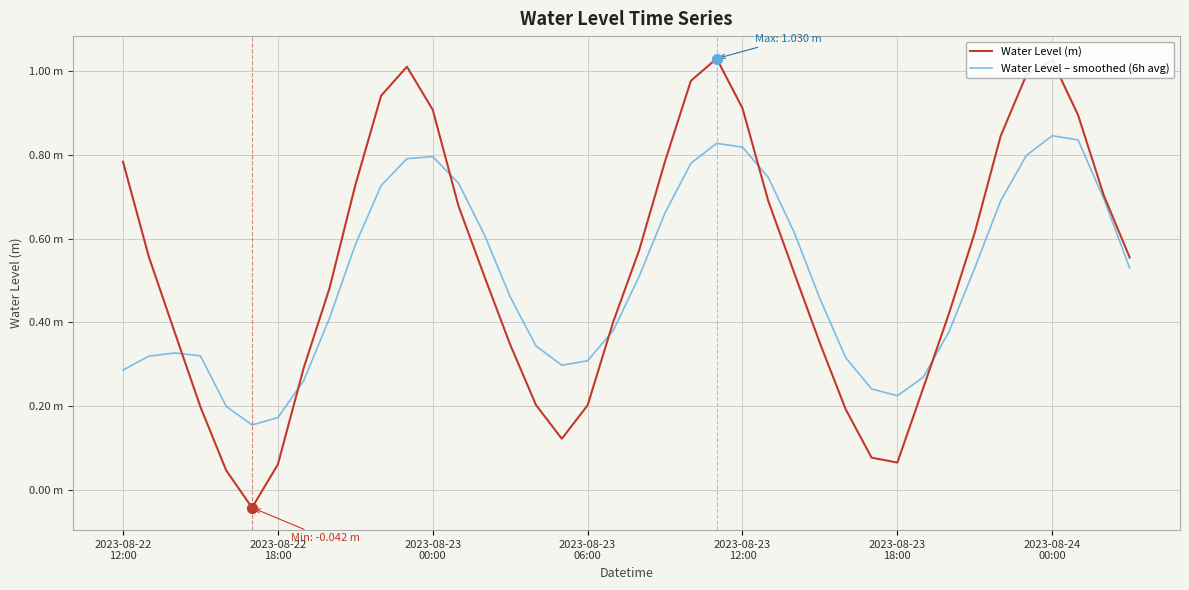

At how many categories does at least one series exceed 0?

40